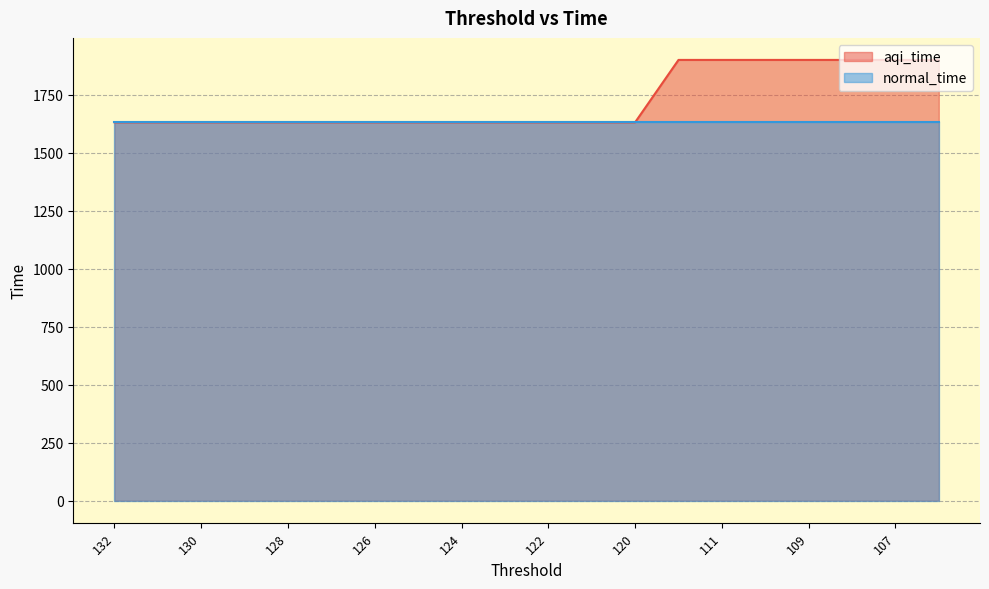

List the labels in order of value, largest first.

112, 111, 110, 109, 108, 107, 106, 132, 131, 130, 129, 128, 127, 126, 125, 124, 123, 122, 121, 120